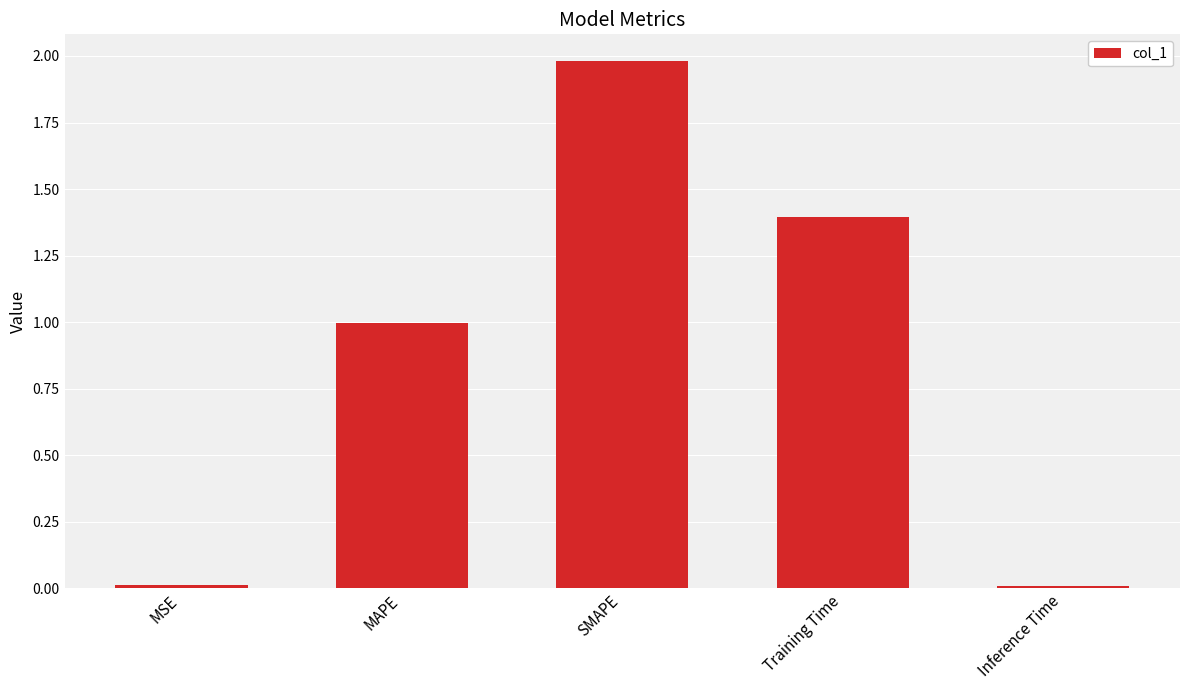

Which has a higher value, Inference Time or Training Time?

Training Time